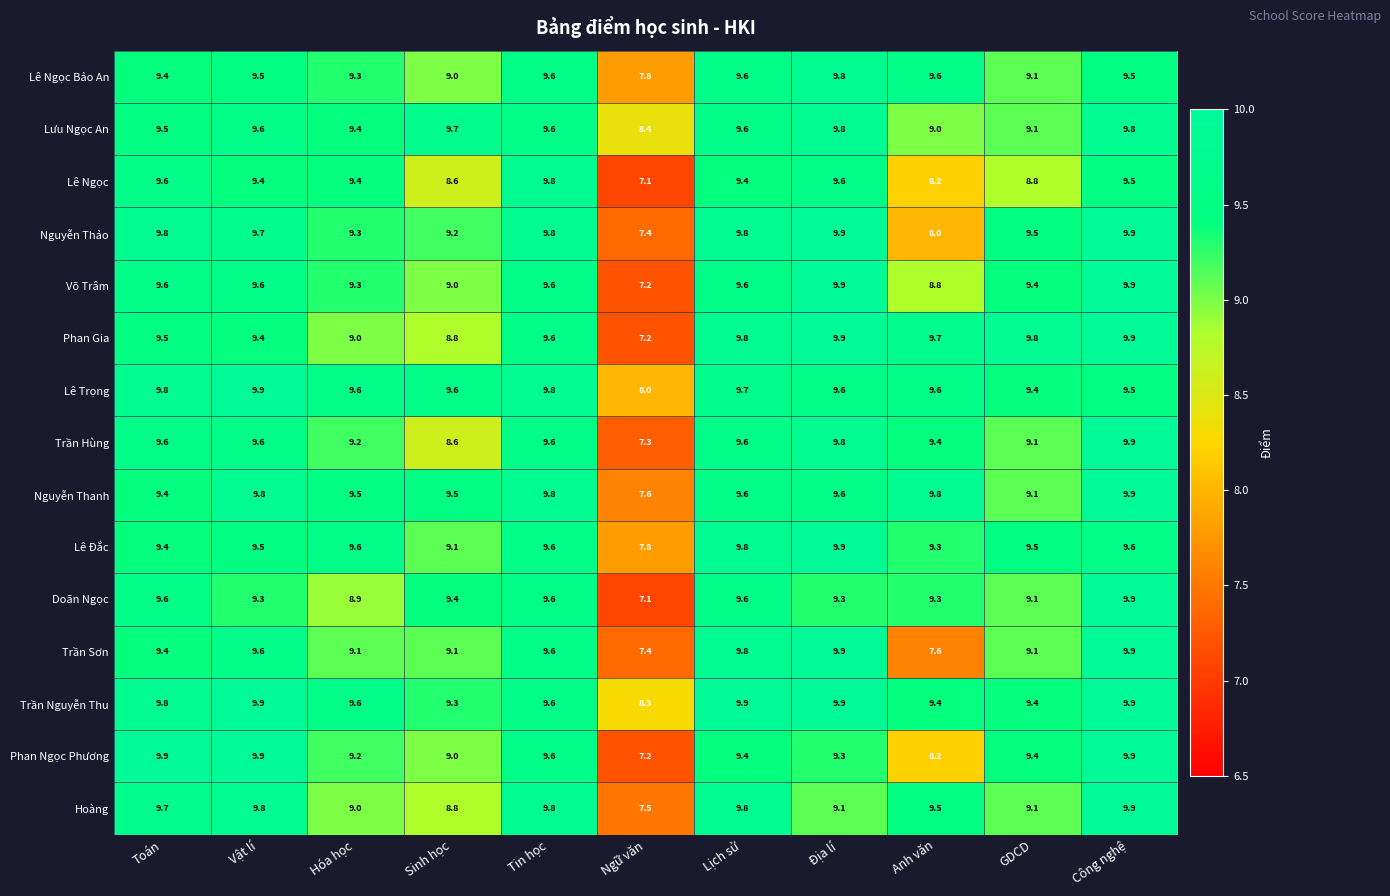

What is the minimum value for Nguyễn Thanh?

7.6